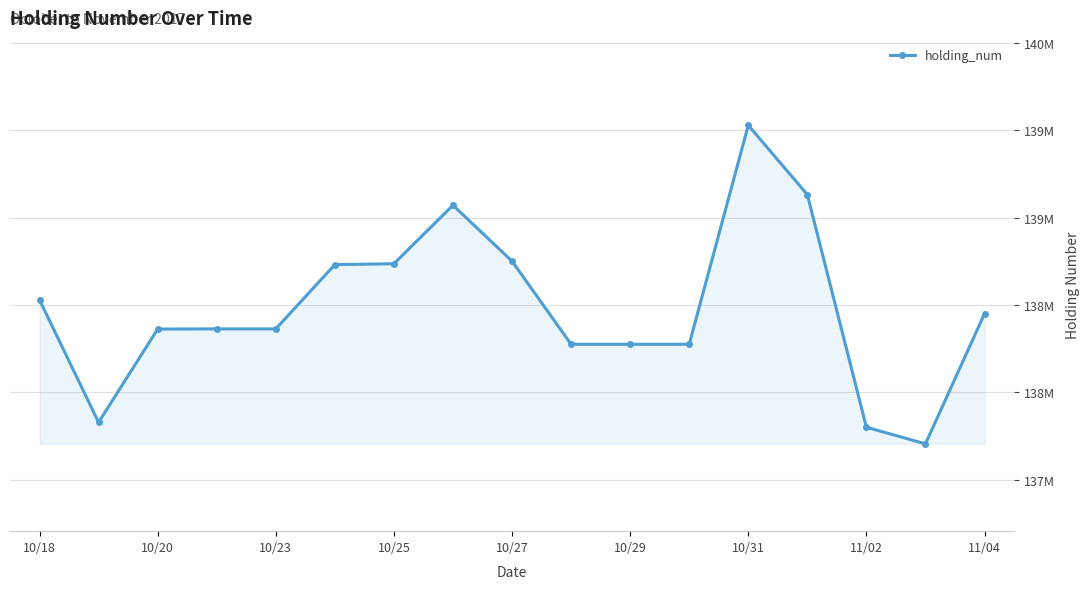

Does the chart have visible grid lines?

Yes